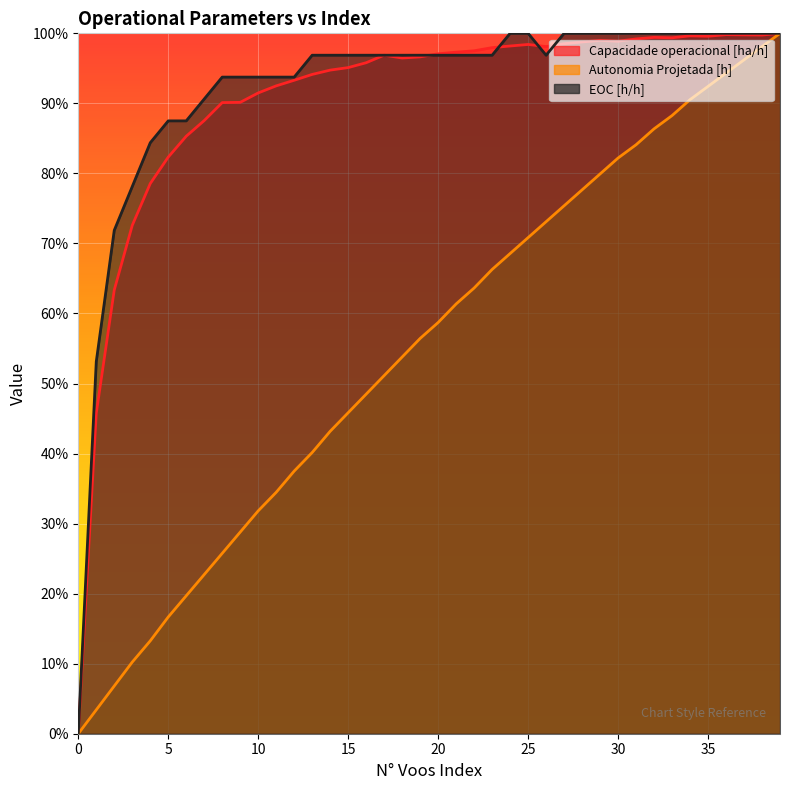

Rank the categories by Autonomia Projetada [h] value from highest to lowest.

39, 38, 37, 36, 35, 34, 33, 32, 31, 30, 29, 28, 27, 26, 25, 24, 23, 22, 21, 20, 19, 18, 17, 16, 15, 14, 13, 12, 11, 10, 9, 8, 7, 6, 5, 4, 3, 2, 1, 0